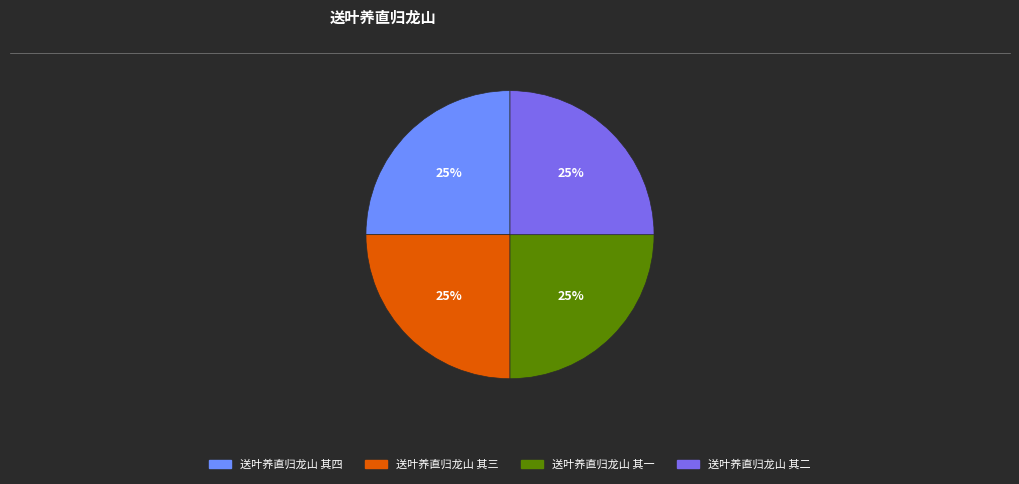

To the nearest percent, what portion does 送叶养直归龙山 其二 represent?

25%